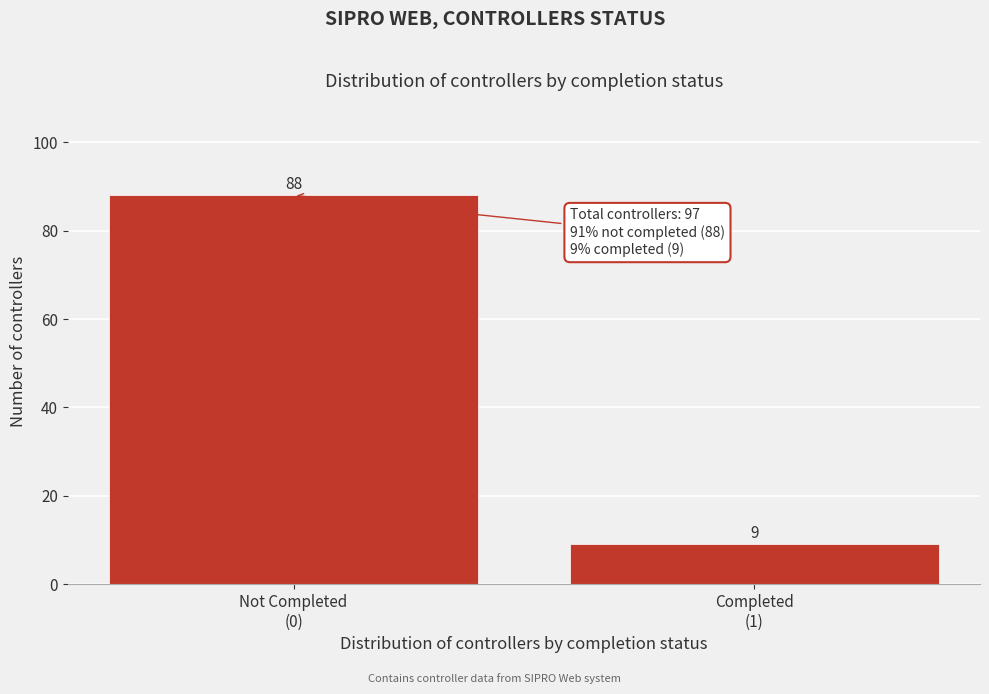

Reading left to right, what are all the values shown in this chart?

88	9